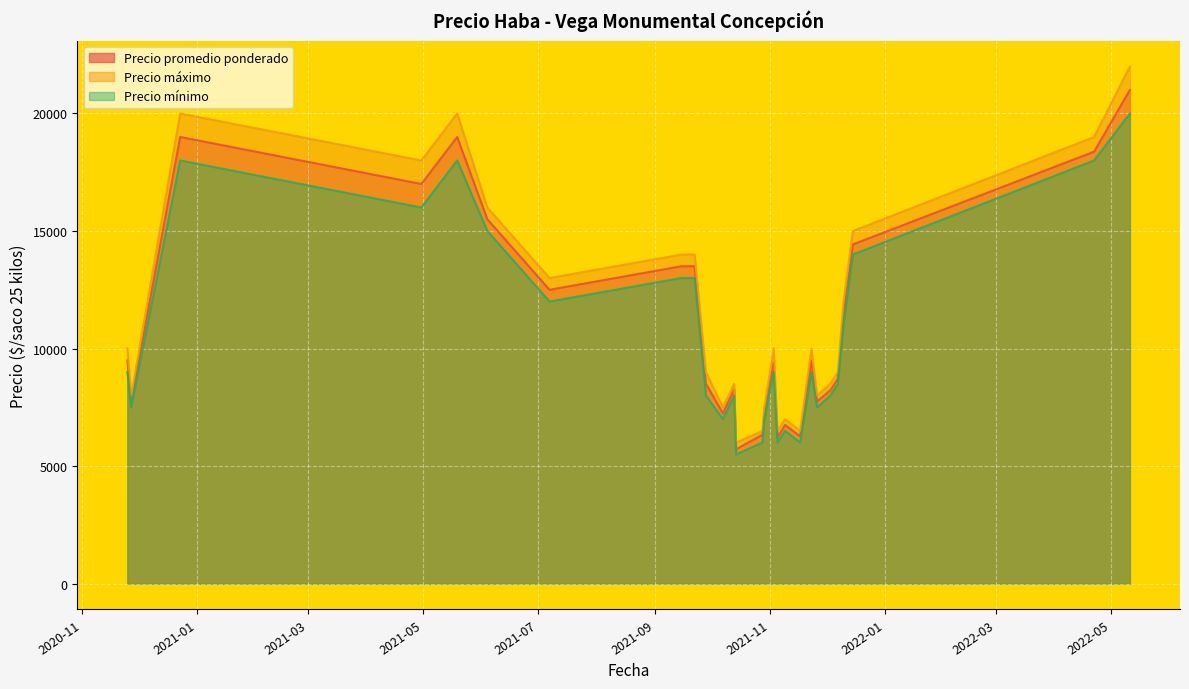

True or false: Precio mínimo and Precio promedio ponderado intersect in this chart.

False